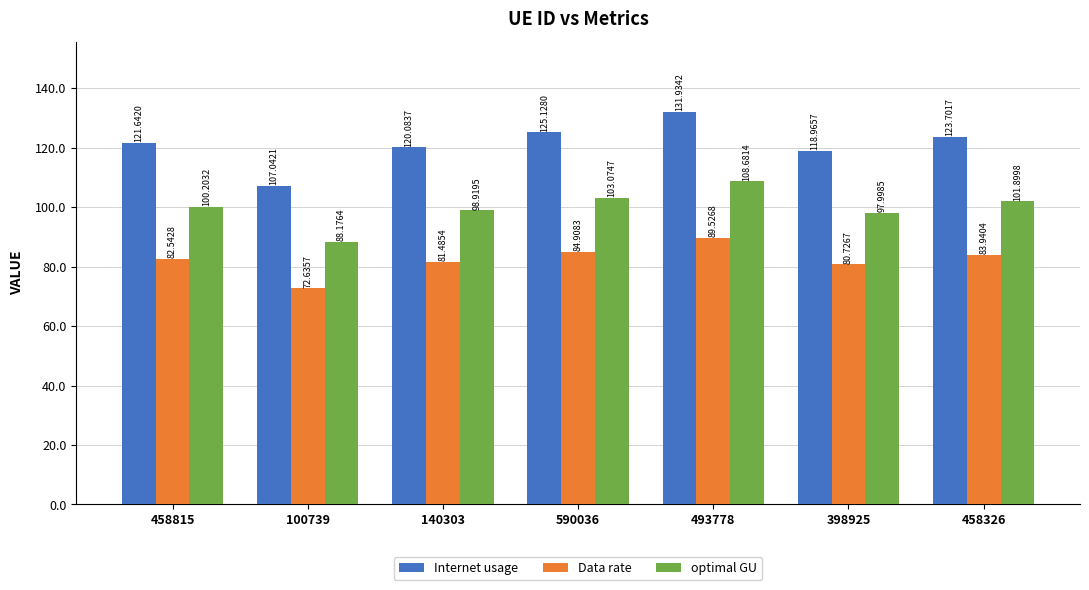

What are all the series names shown in the legend?

Internet usage, Data rate, optimal GU